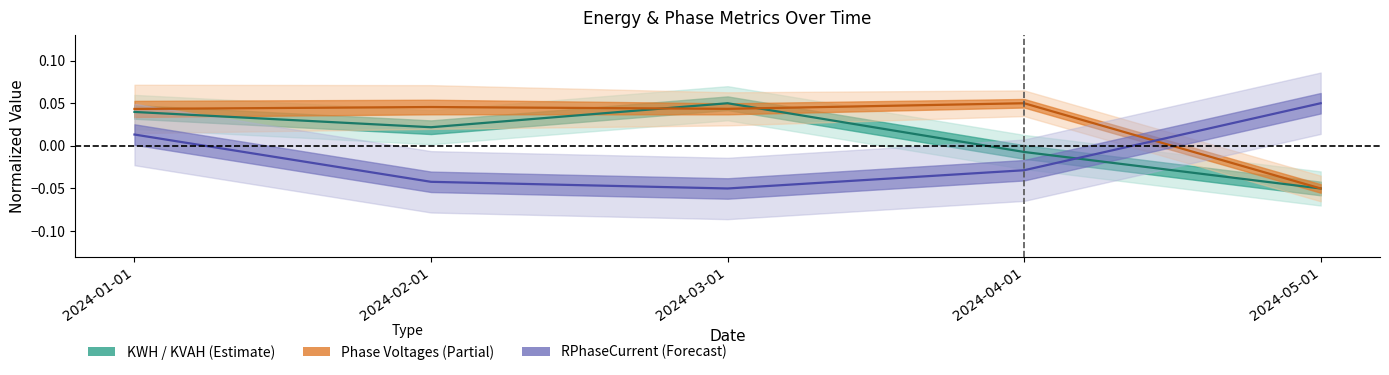

Where is RPhaseCurrent nearest to the value 0?

2024-01-01